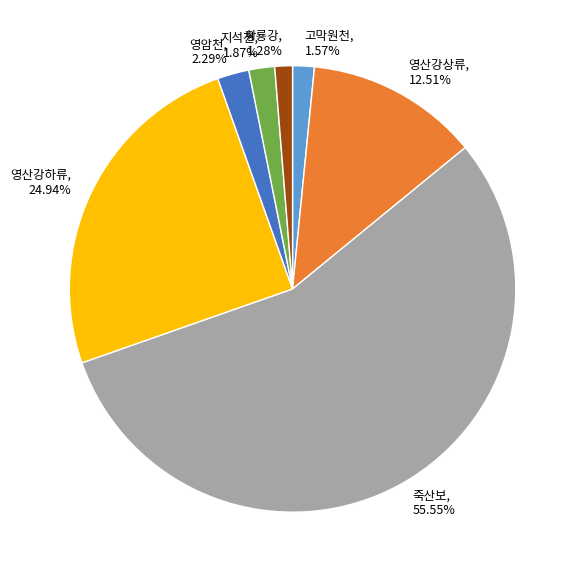

To the nearest percent, what portion does 영산강상류 represent?

13%